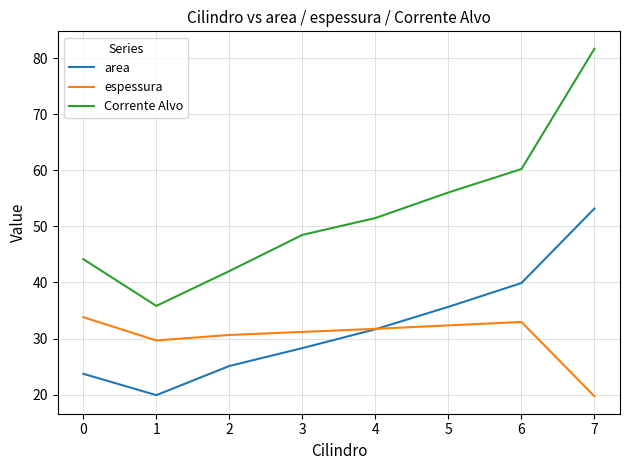

True or false: Corrente Alvo has a value of 60.2 at 6.

True